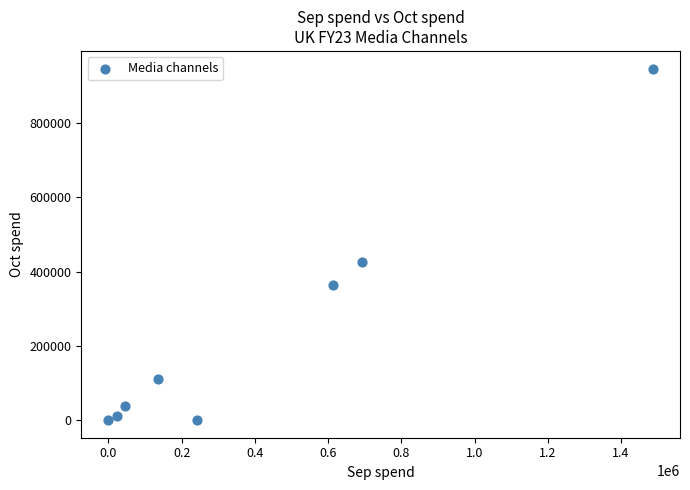

What Y value in the scatter plot is closest to 473403?

426092.0